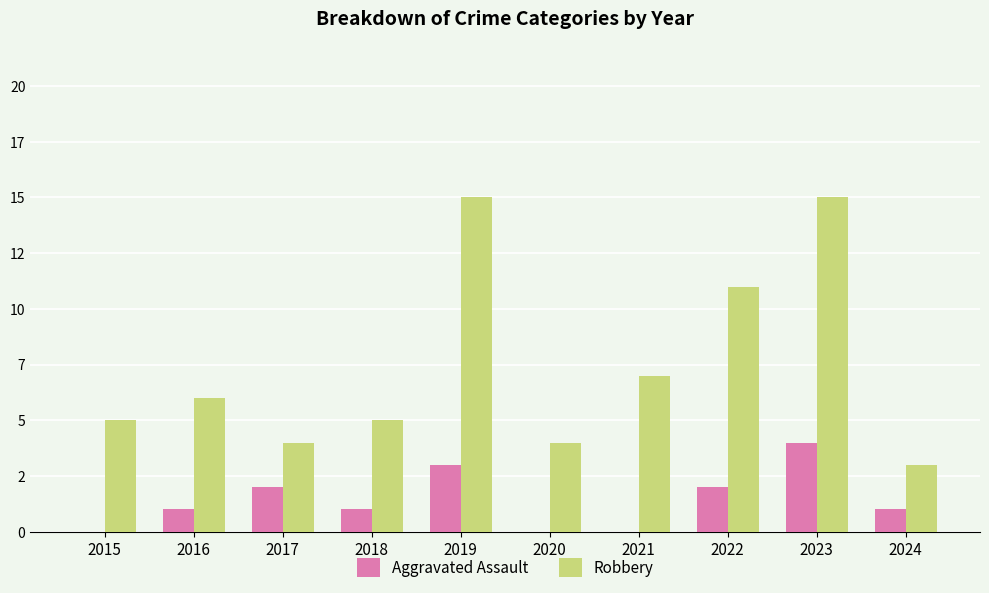

What are all the series names shown in the legend?

Aggravated Assault, Robbery